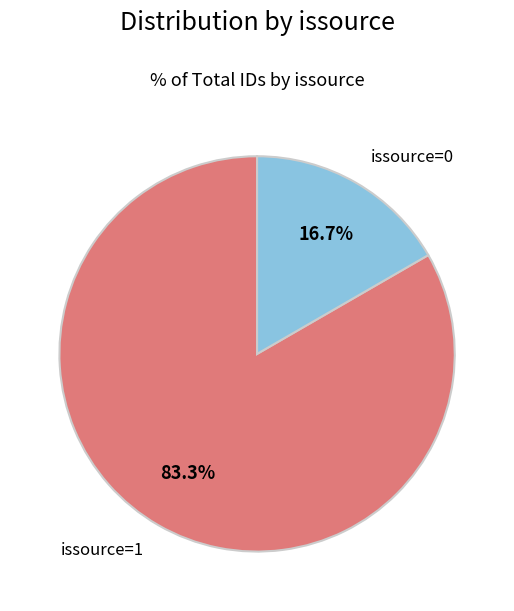

Approximately how many times larger is the value at issource=1 compared to issource=0?

5.0